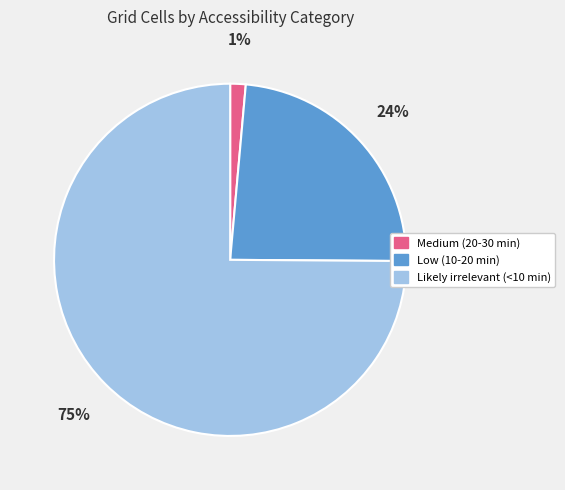

Which category has the biggest portion of the pie?

Likely irrelevant (<10 min)